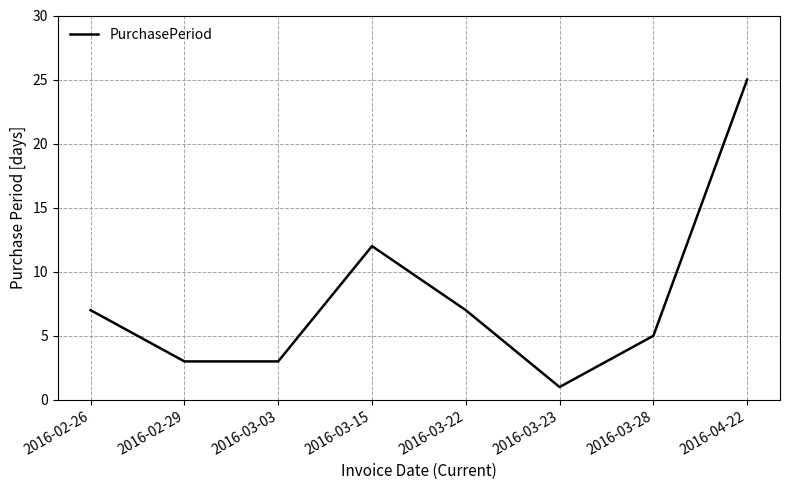

Where is the data nearest to the value 13?

2016-03-15